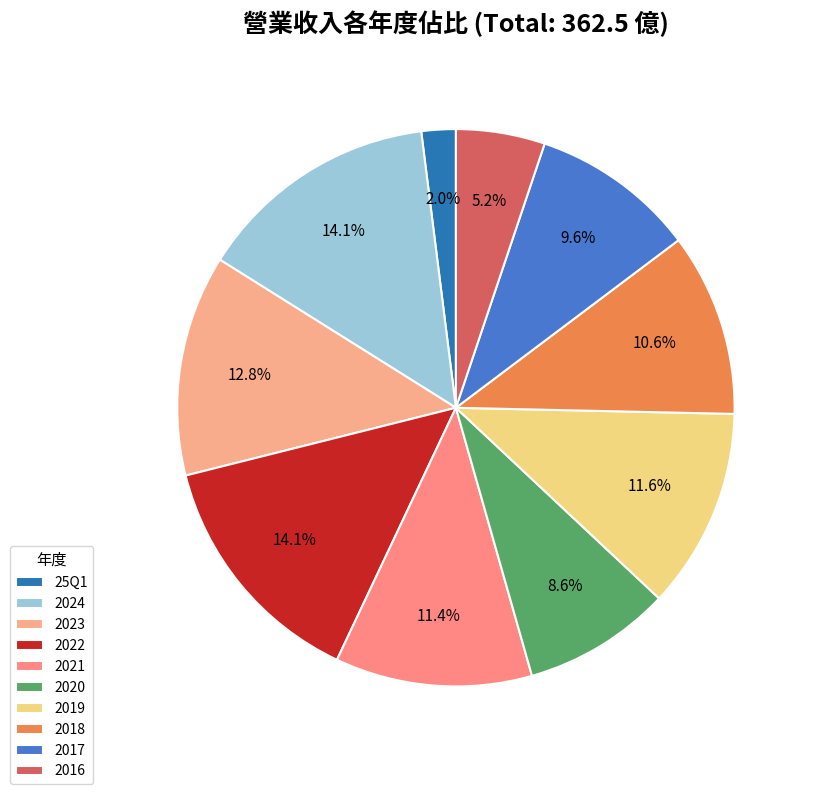

How many segments does this pie chart have?

10